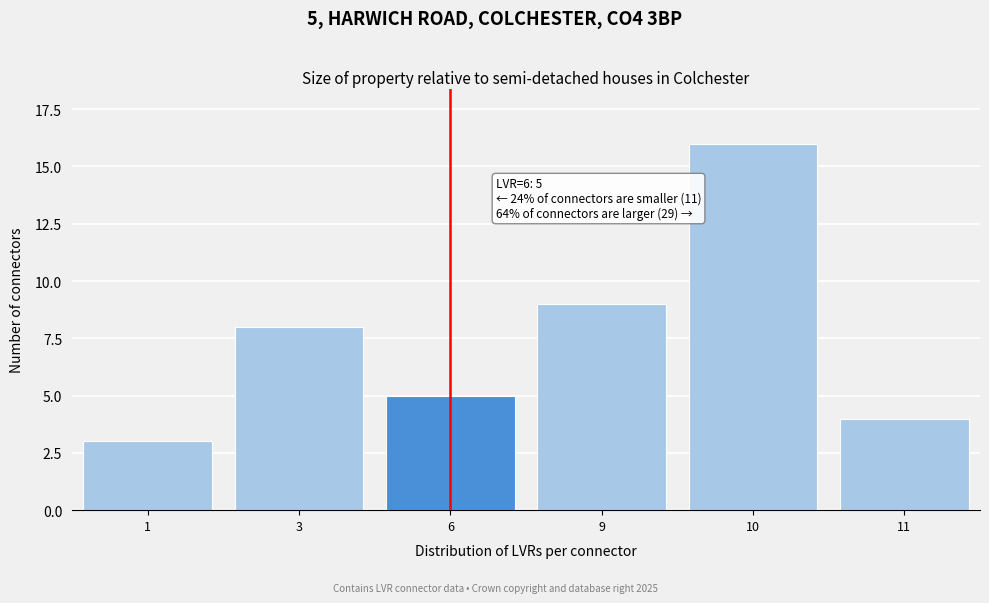

Reading left to right, extract all data points from this chart.

1=3	3=8	6=5	9=9	10=16	11=4